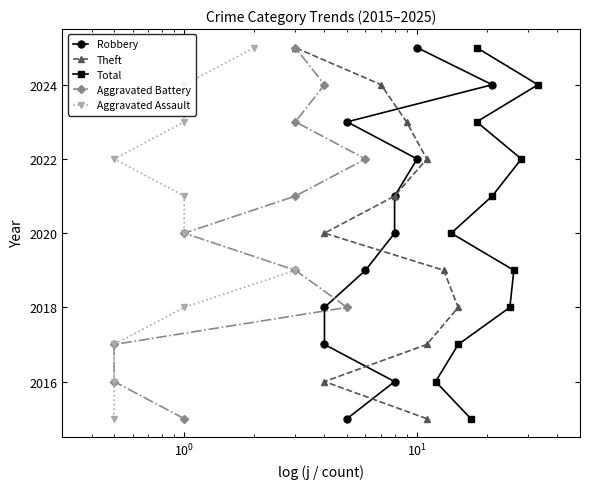

True or false: Aggravated Assault and Robbery cross at least once.

False